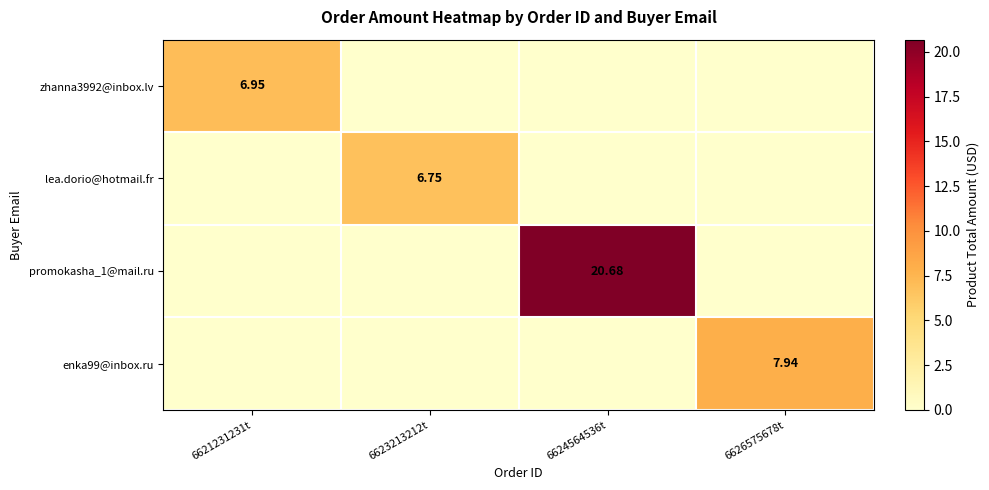

What is the sum of all lea.dorio@hotmail.fr values?

6.8